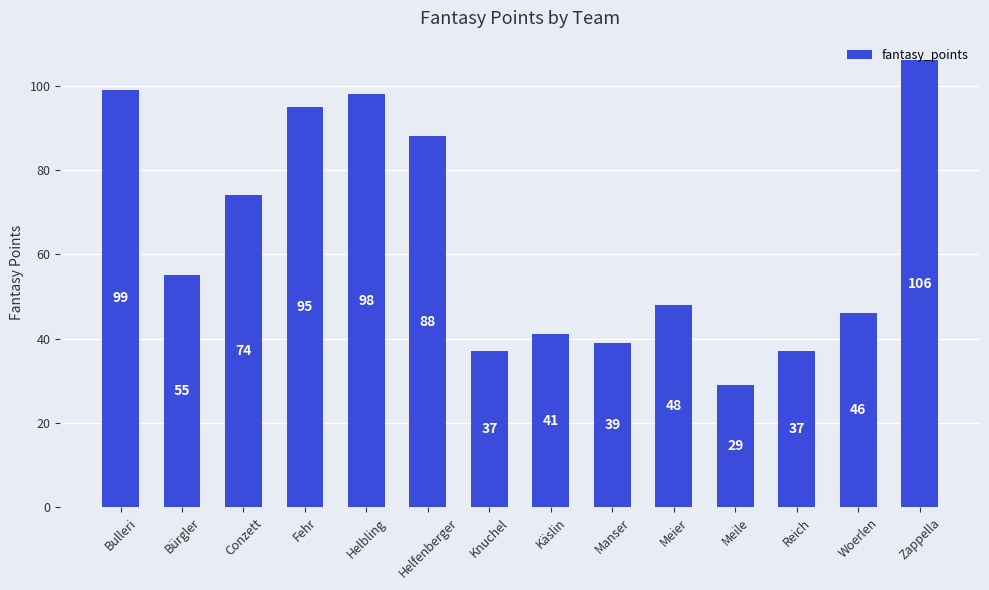

What is the smallest value displayed?

29